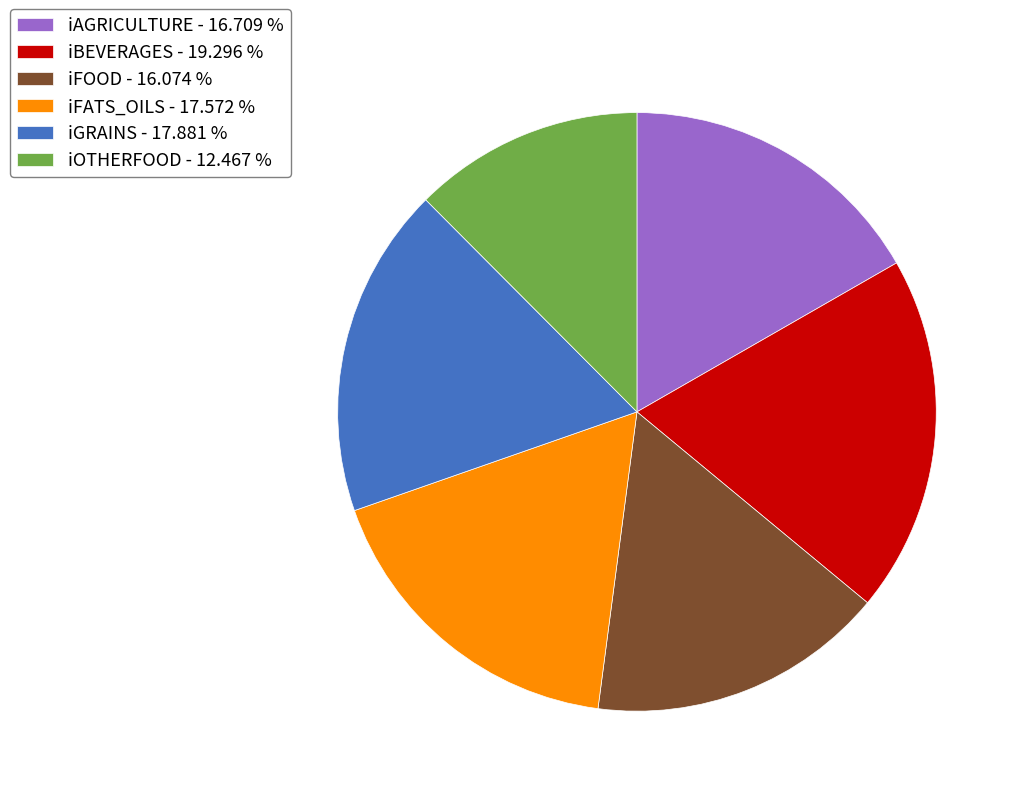

What is the smallest slice in the pie chart?

iOTHERFOOD